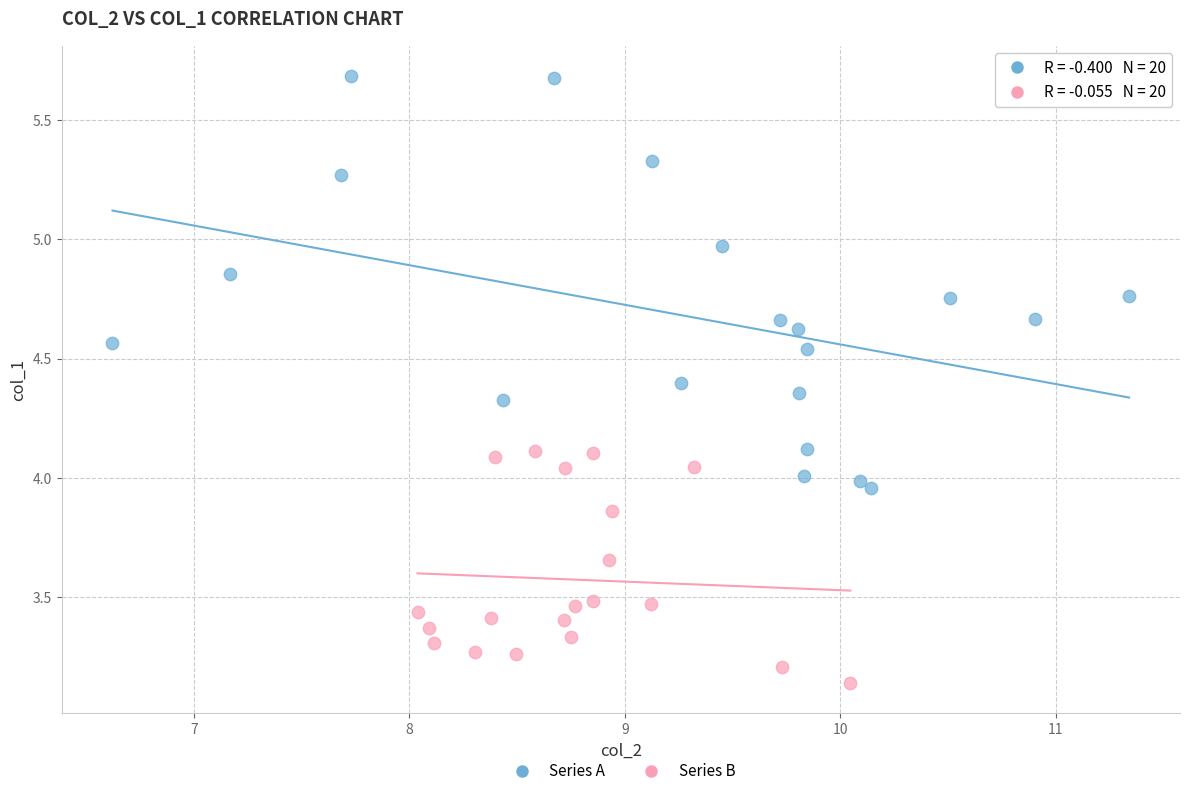

Which series has the largest Y range (max minus min)?

Series A